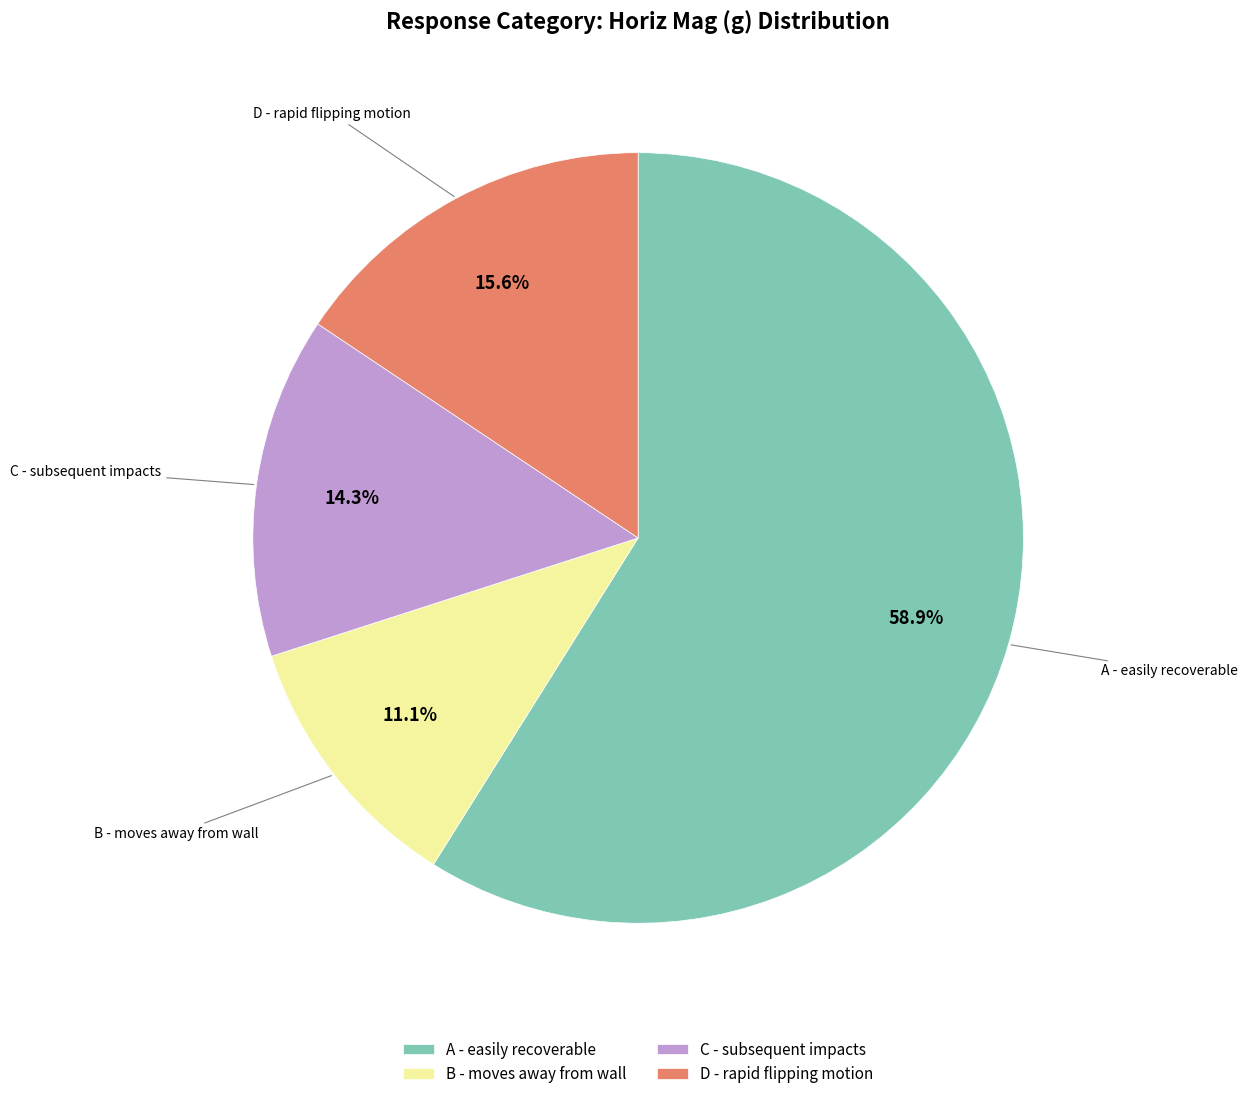

Rank the categories by value from highest to lowest.

A - easily recoverable, D - rapid flipping motion, C - subsequent impacts, B - moves away from wall